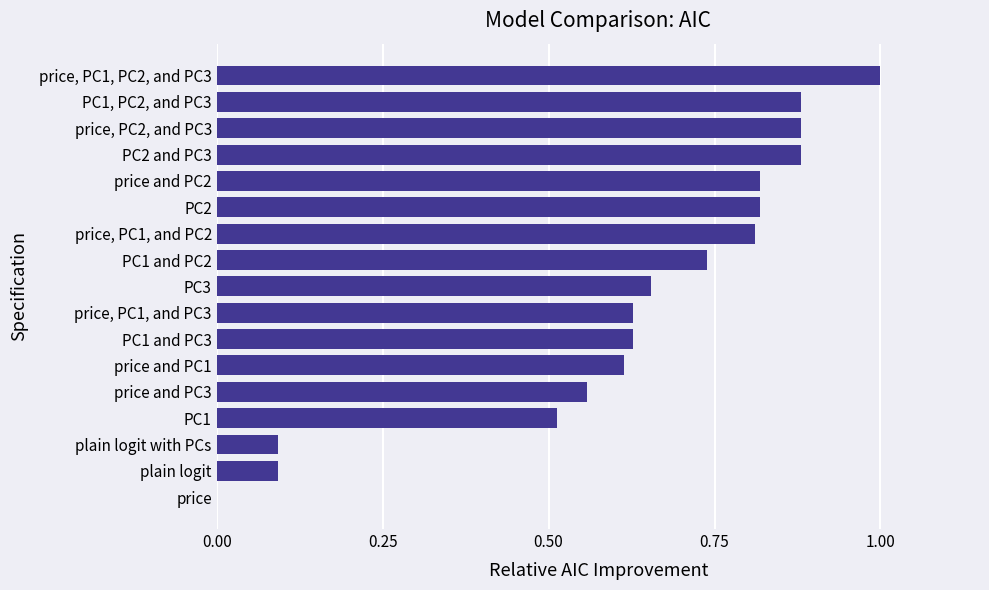

The chart shows a value of 0.8 at PC2. True or false?

True